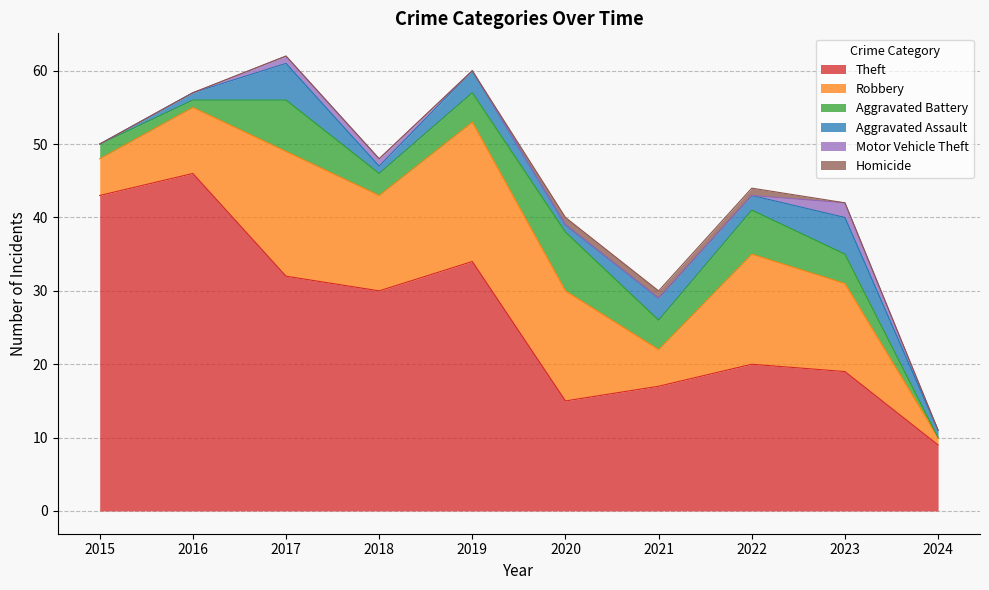

Does the chart display data point markers on the line(s)?

No